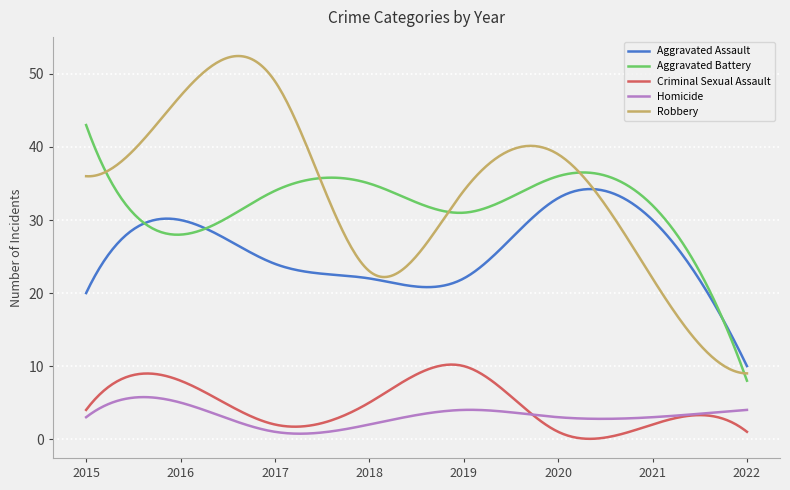

Which series has the largest range (max minus min)?

Robbery